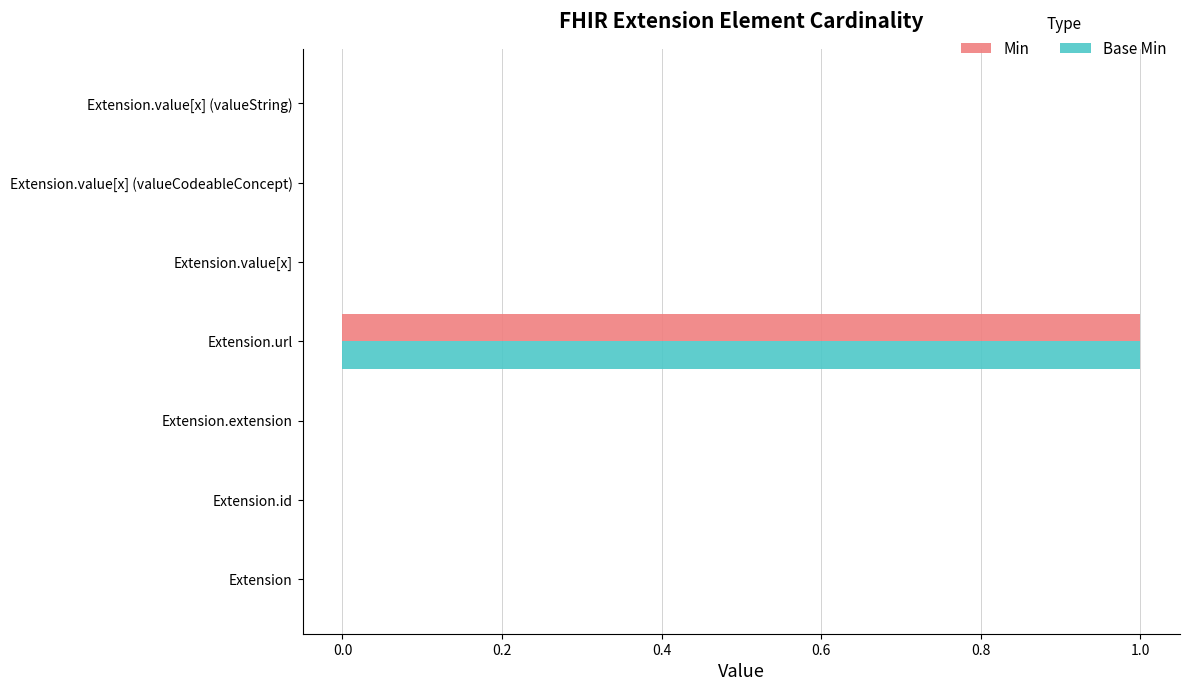

The Min series shows 1 at Extension.value[x] (valueCodeableConcept). True or false?

False